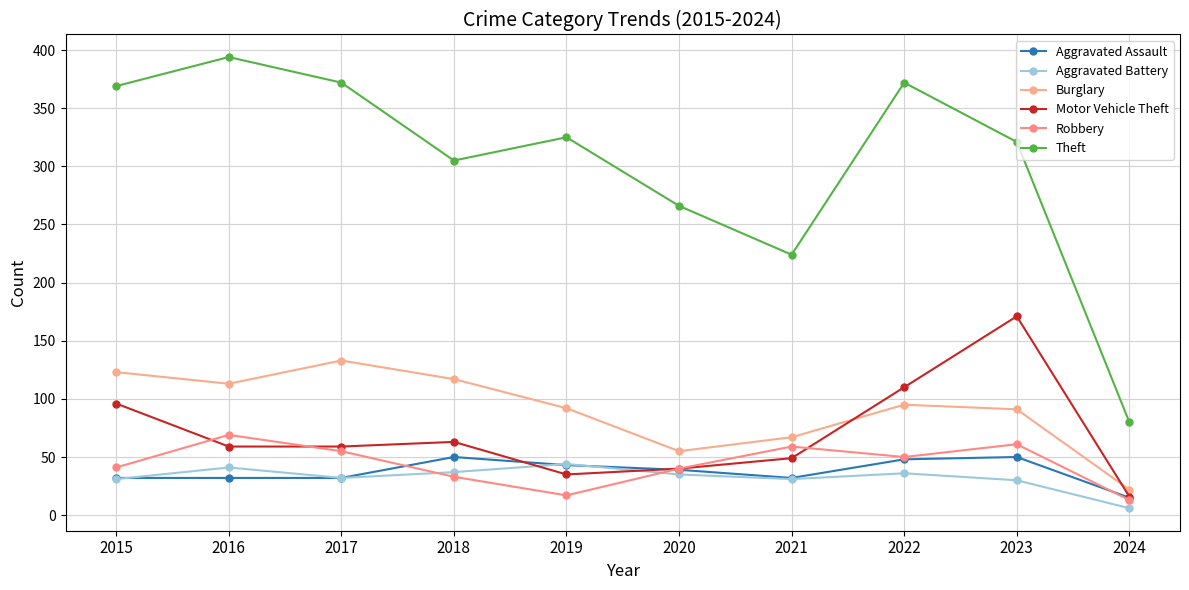

True or false: Theft and Aggravated Assault cross at least once.

False